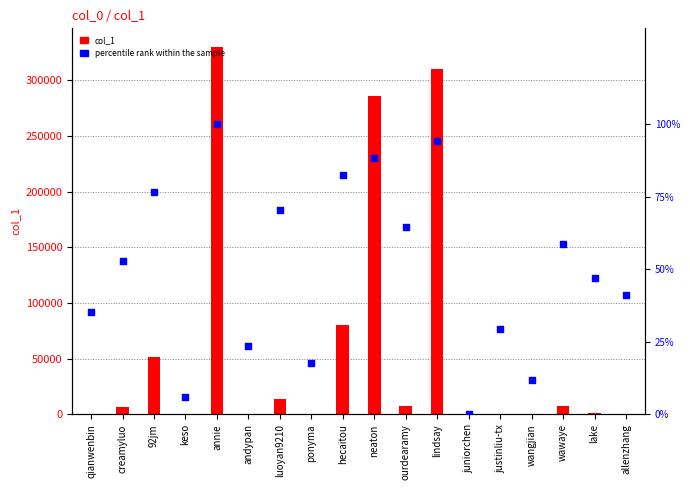

What are all the series names shown in the legend?

col_1, percentile rank within the sample